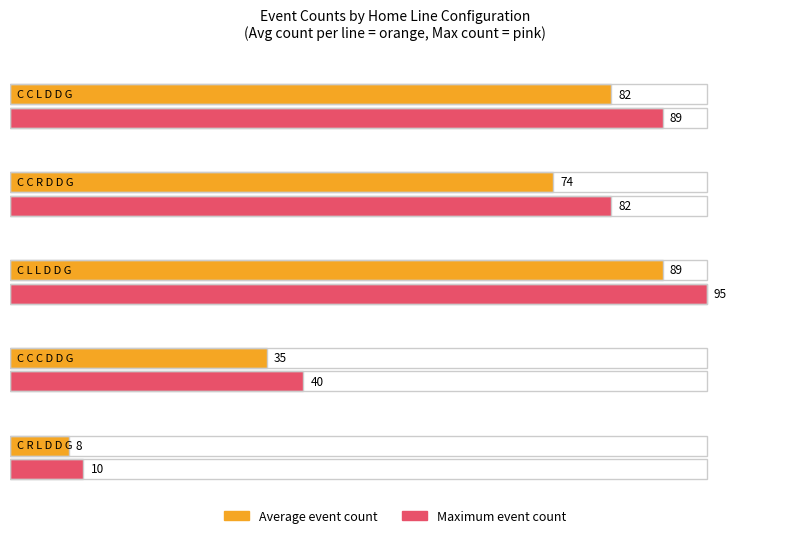

Does the chart contain stacked bars?

No